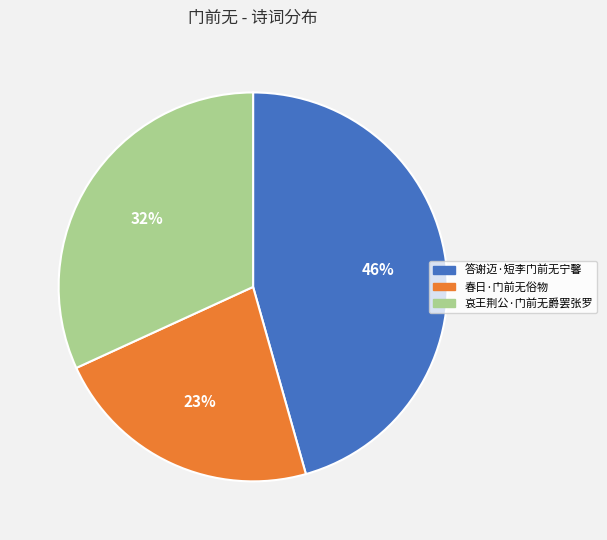

To the nearest percent, what is the combined percentage of 春日·门前无俗物 and 答谢迈·短李门前无宁馨?

68%